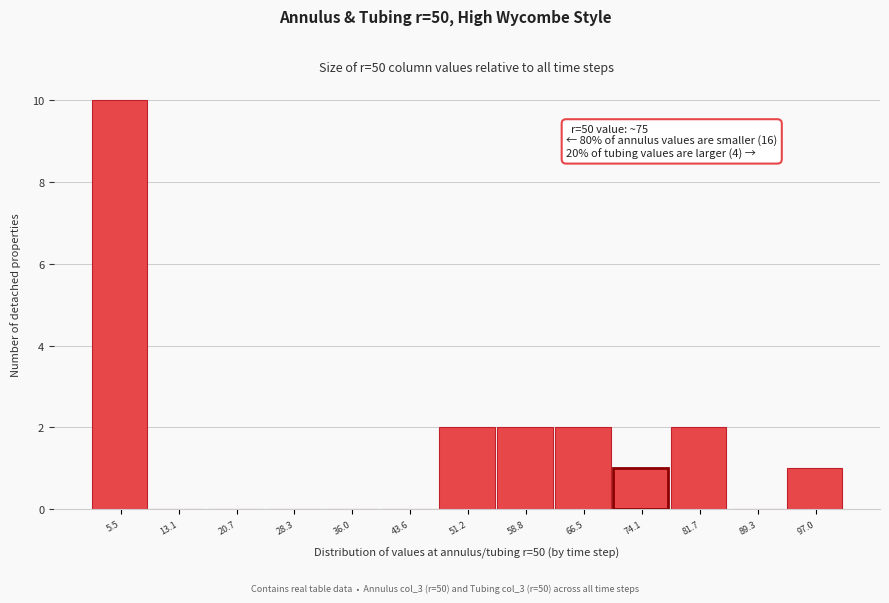

Reading right to left, list all the values displayed in this chart.

97.0=1	89.3=0	81.7=2	74.1=1	66.5=2	58.8=2	51.2=2	43.6=0	36.0=0	28.3=0	20.7=0	13.1=0	5.5=10